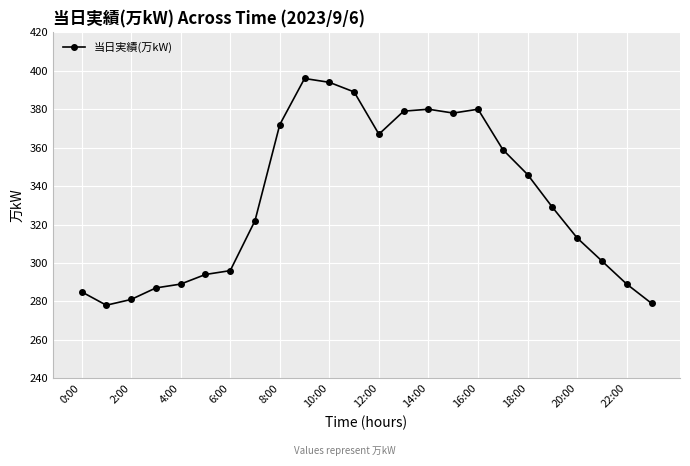

True or false: there are more than 1 points higher than both neighbors.

True